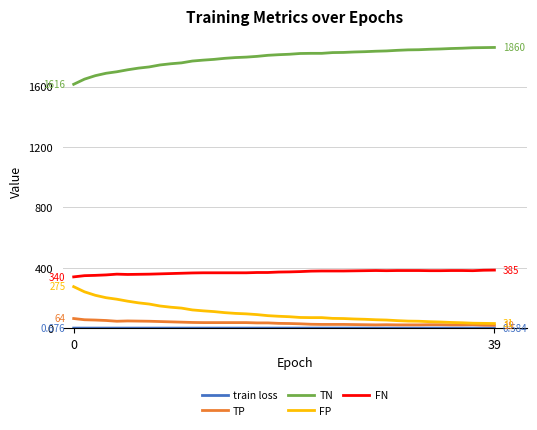

True or false: TN and FN intersect in this chart.

False